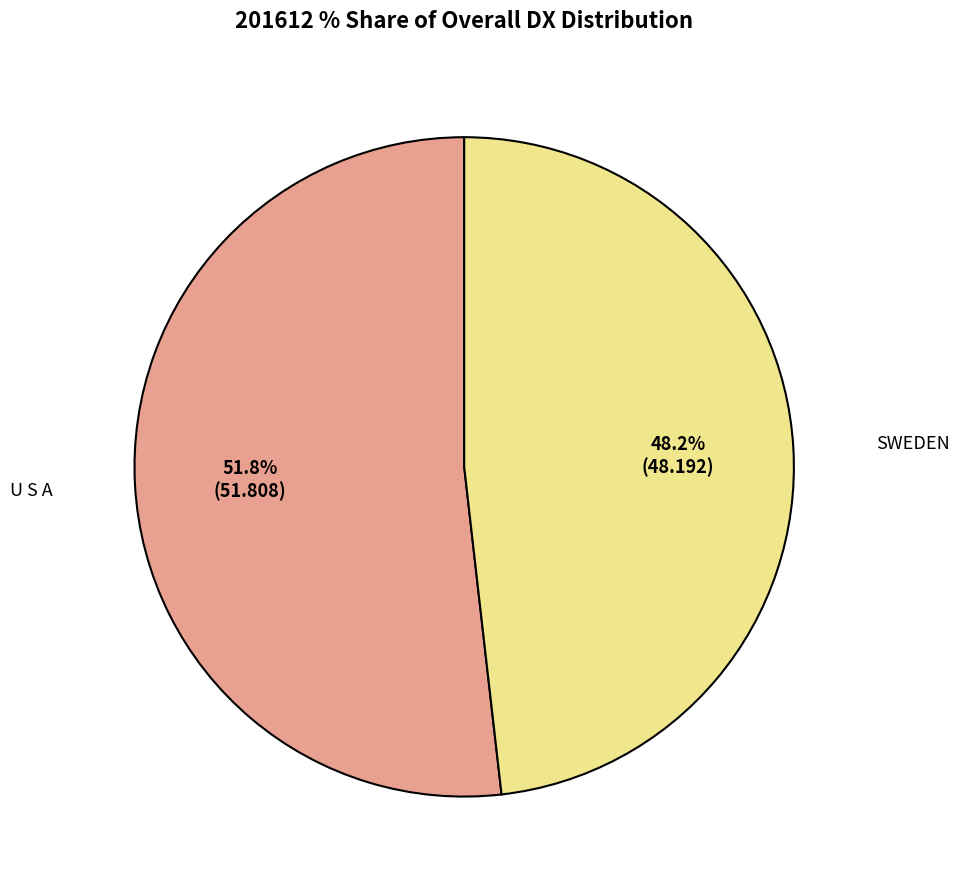

To the nearest percent, what portion does U S A represent?

52%